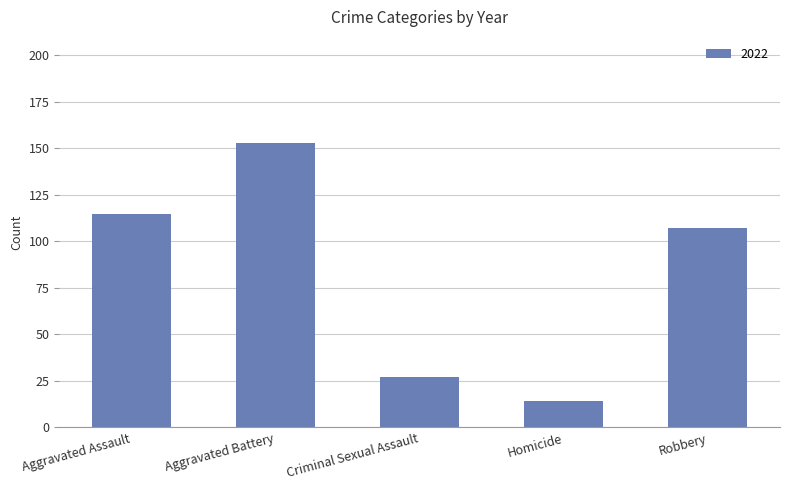

Count the number of data series in this chart.

1